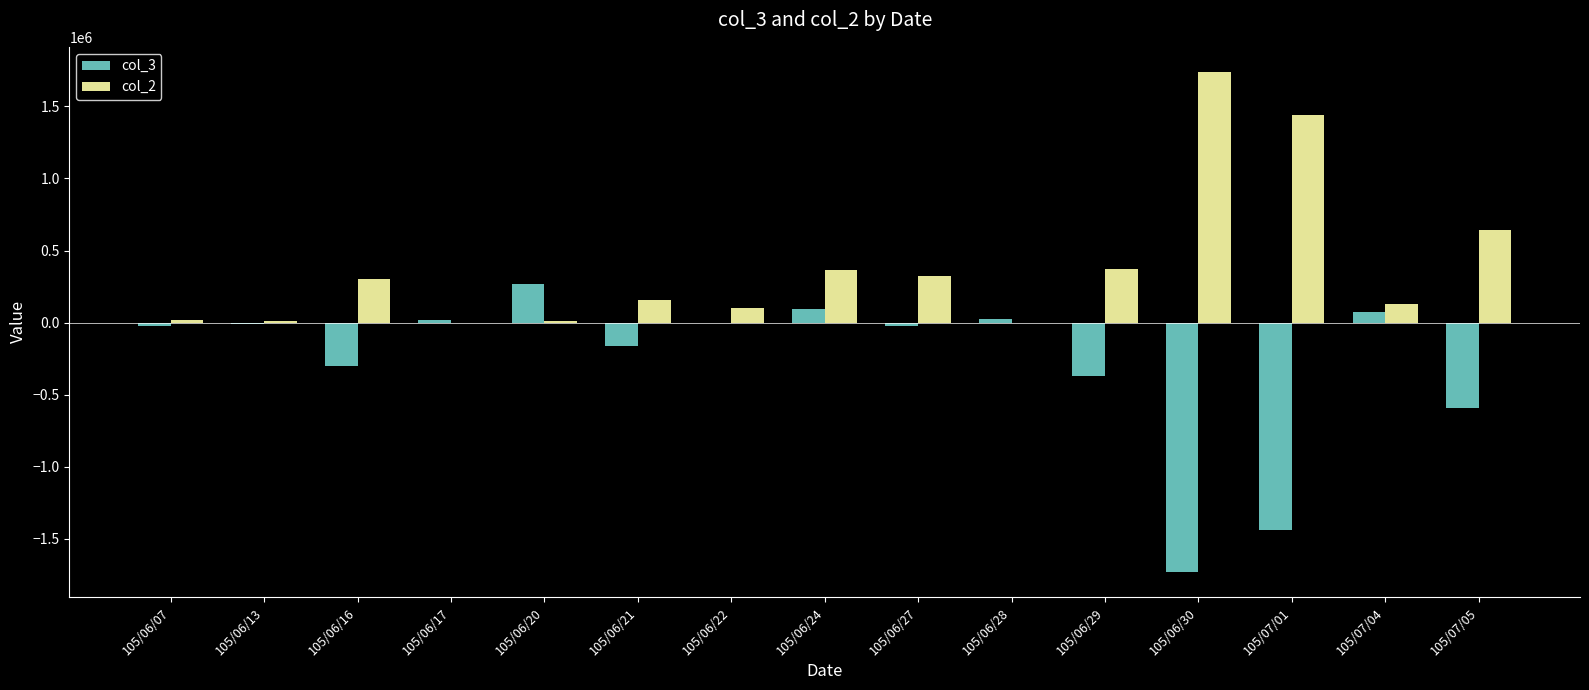

Is the value of col_2 at 105/06/20 greater than the value of col_3 at 105/06/16?

Yes